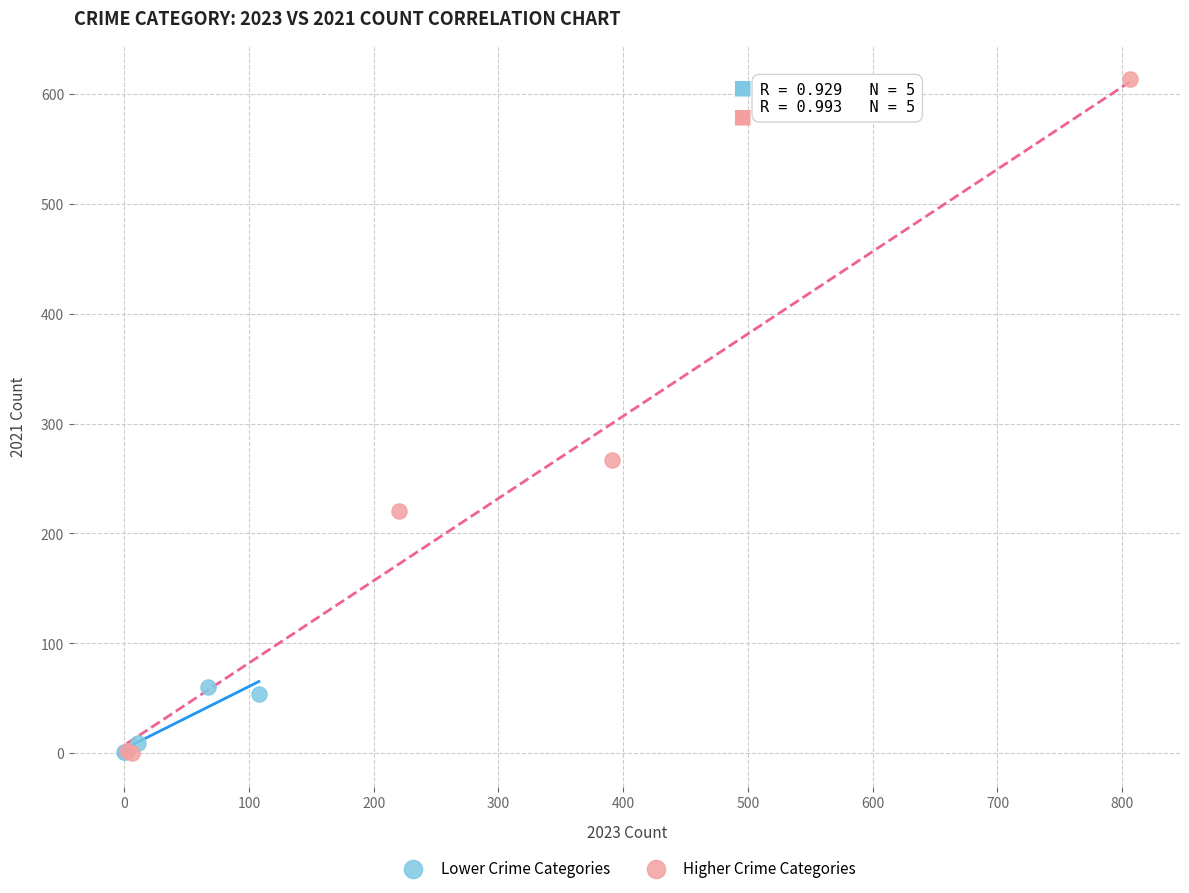

Which series has the widest spread of Y values?

Higher Crime Categories